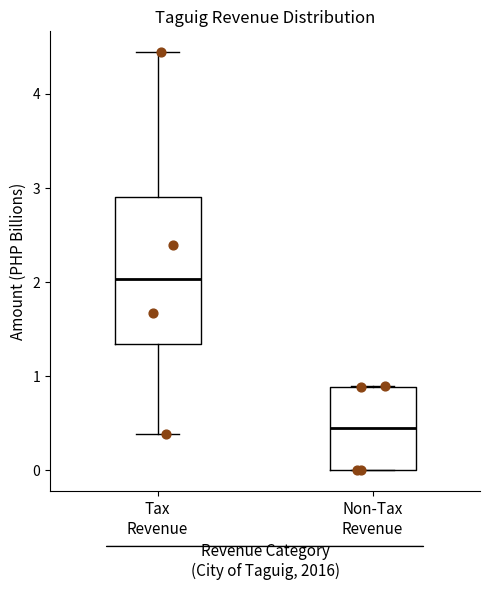

Where does the median line of the box for Tax Revenue sit on the y-axis? The values are not printed on the chart, so give them approximately, as read against the axis.

2.0